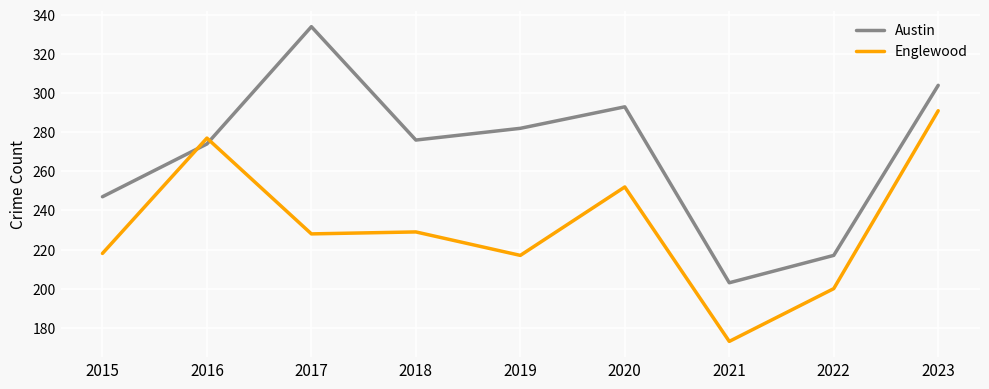

How many series are shown in this chart?

2